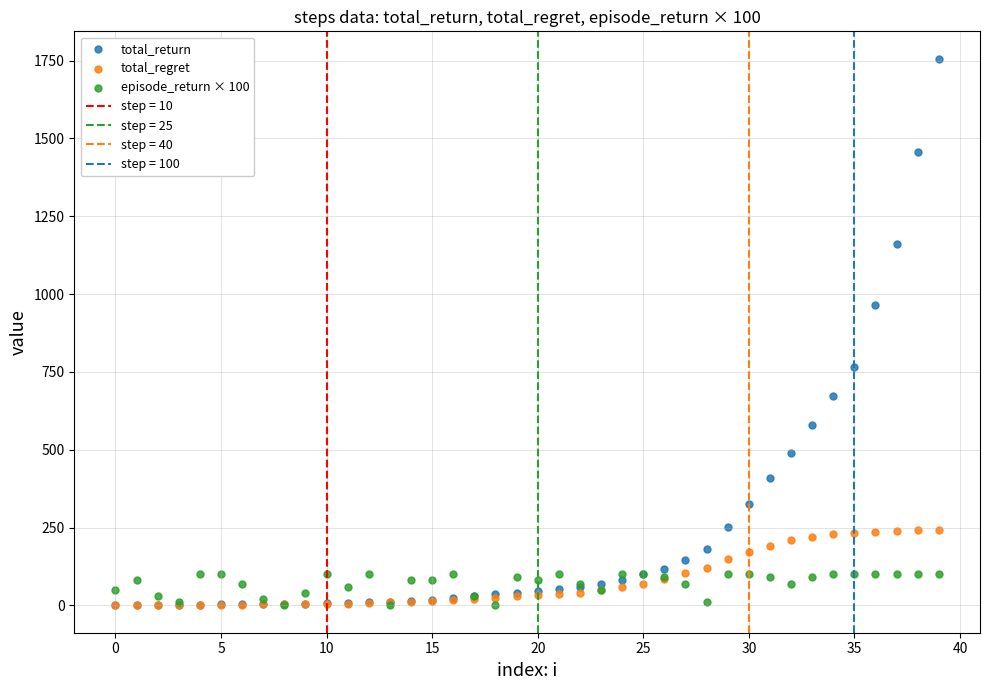

Across all series, what Y value is closest to 878?

964.3